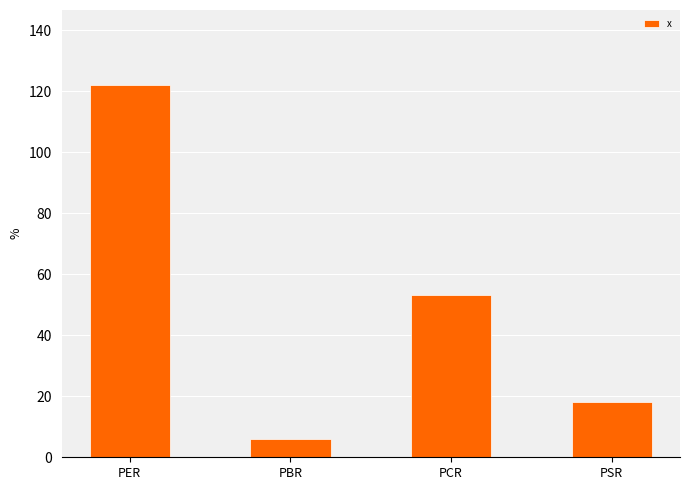

Does the chart contain stacked bars?

No